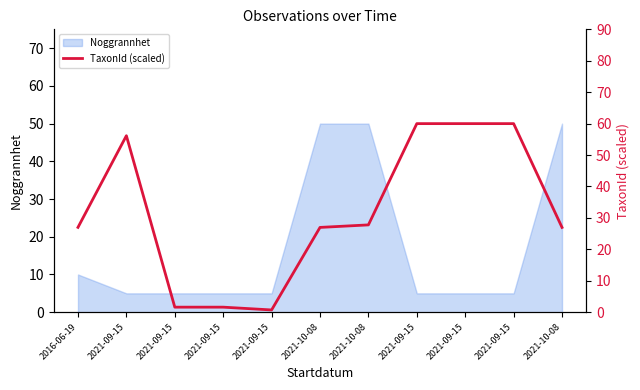

List the labels in order of value, smallest first.

2021-09-15, 2021-09-15, 2021-09-15, 2021-10-08, 2021-10-08, 2016-06-19, 2021-10-08, 2021-09-15, 2021-09-15, 2021-09-15, 2021-09-15